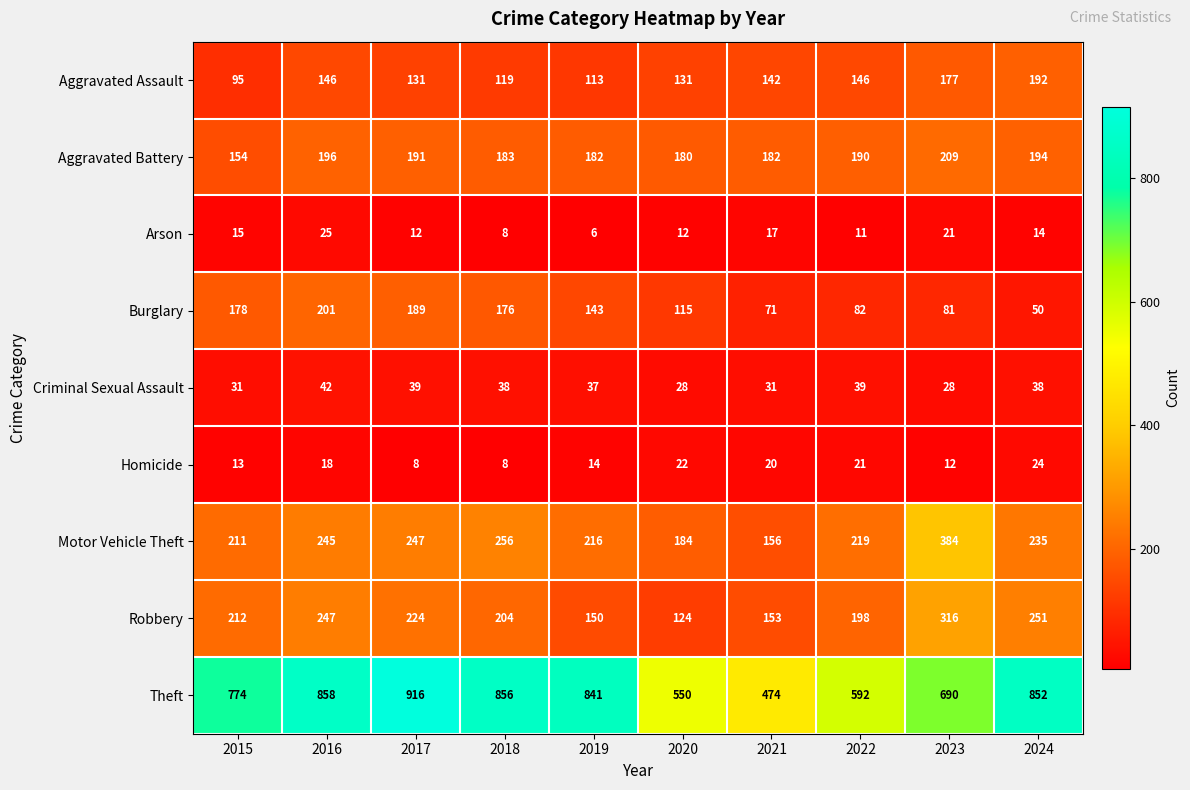

What is the total value across all series at 2015?

1683